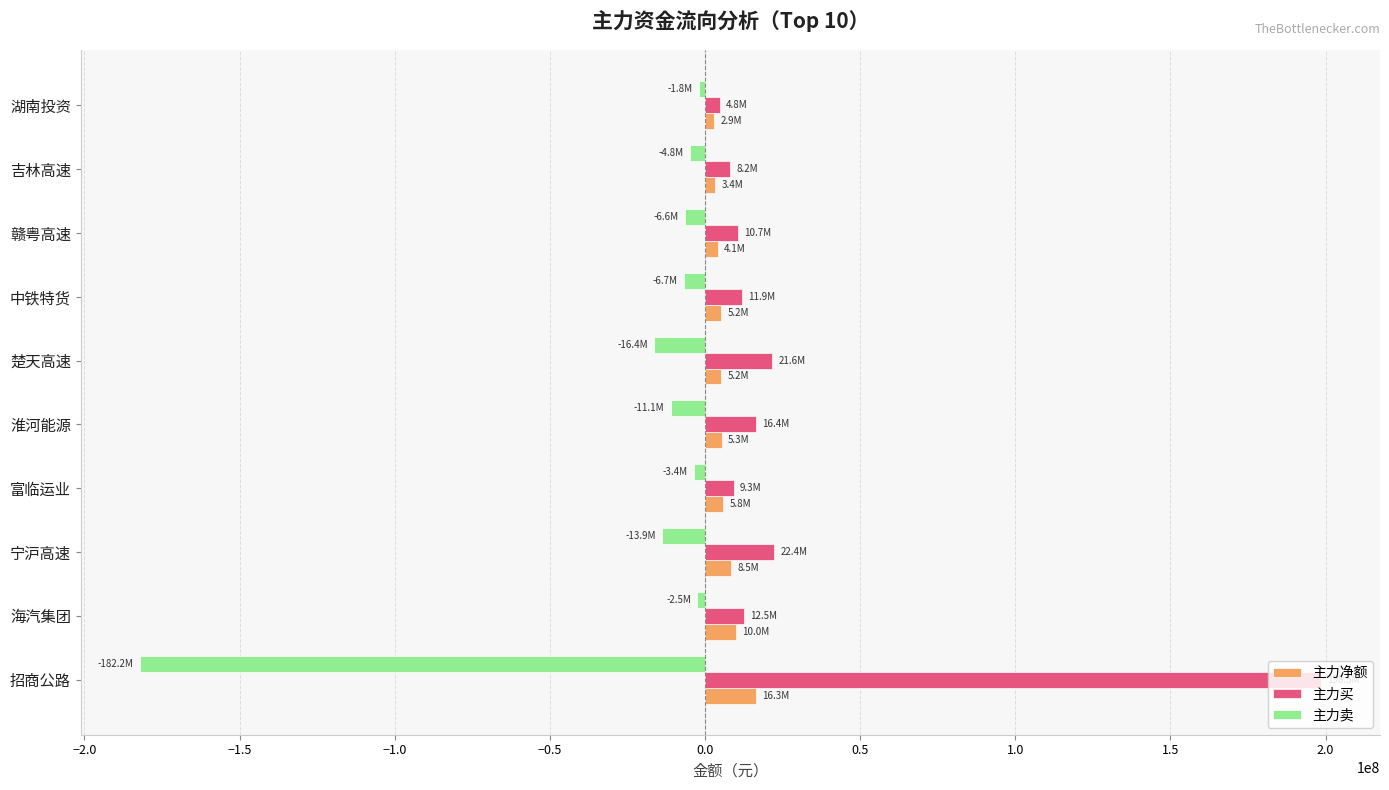

At which label does 主力净额 reach its peak?

招商公路